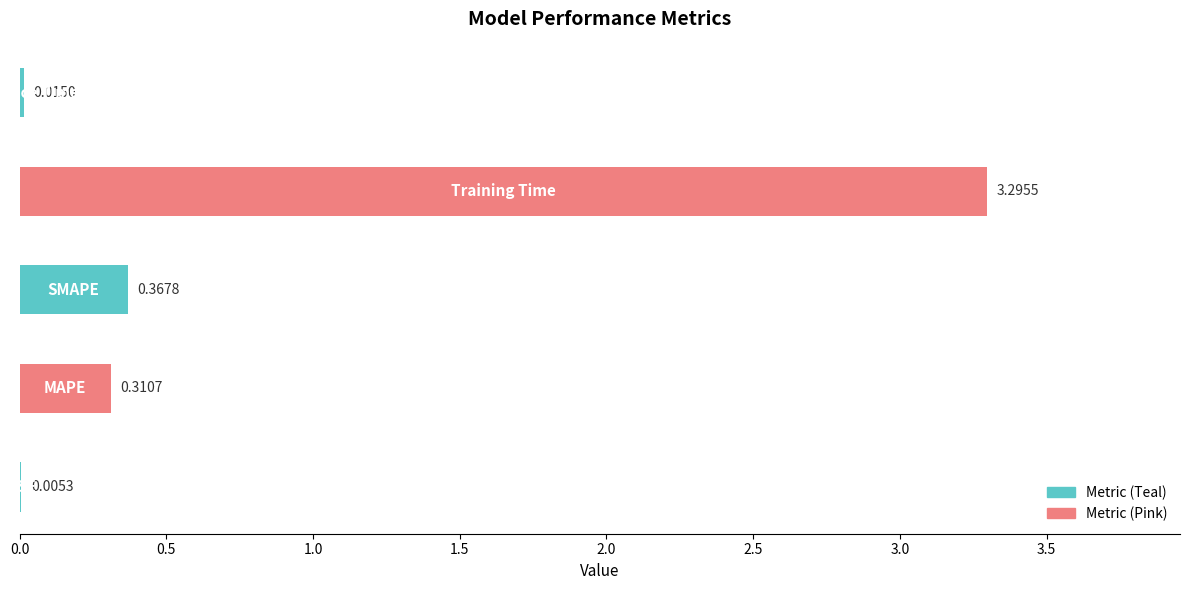

What is the maximum value shown in the chart?

3.3